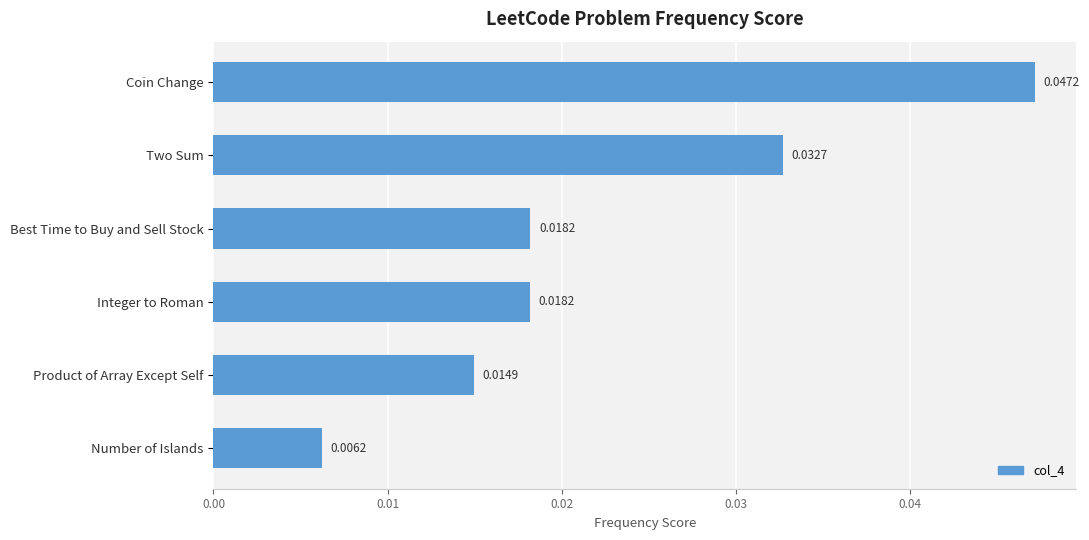

Which category has the highest value across all series?

Coin Change